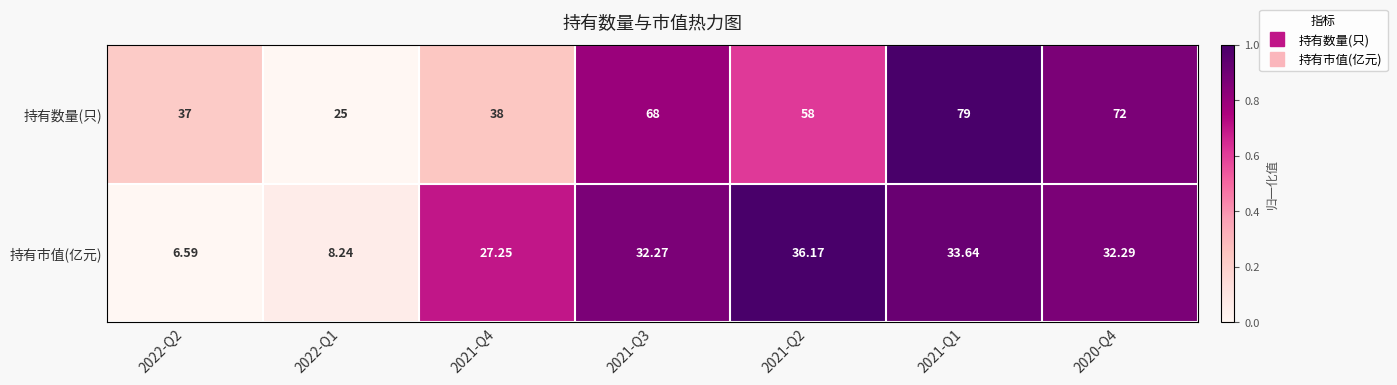

Rank the series by their maximum value, from highest to lowest.

持有数量(只), 持有市值(亿元)